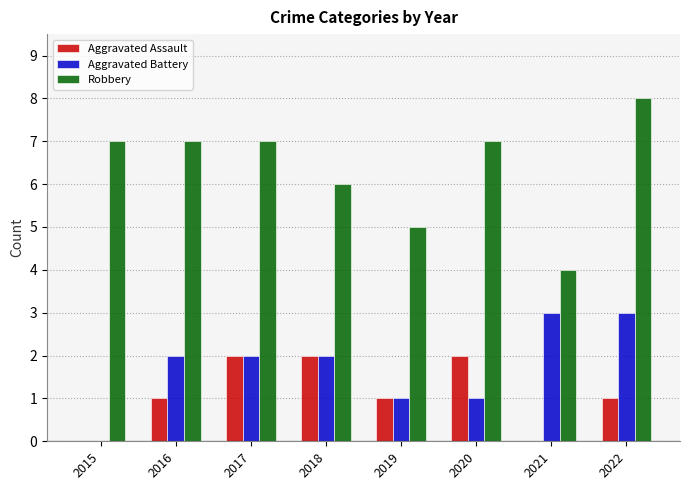

Which series changed the most between 2021 and 2022?

Robbery